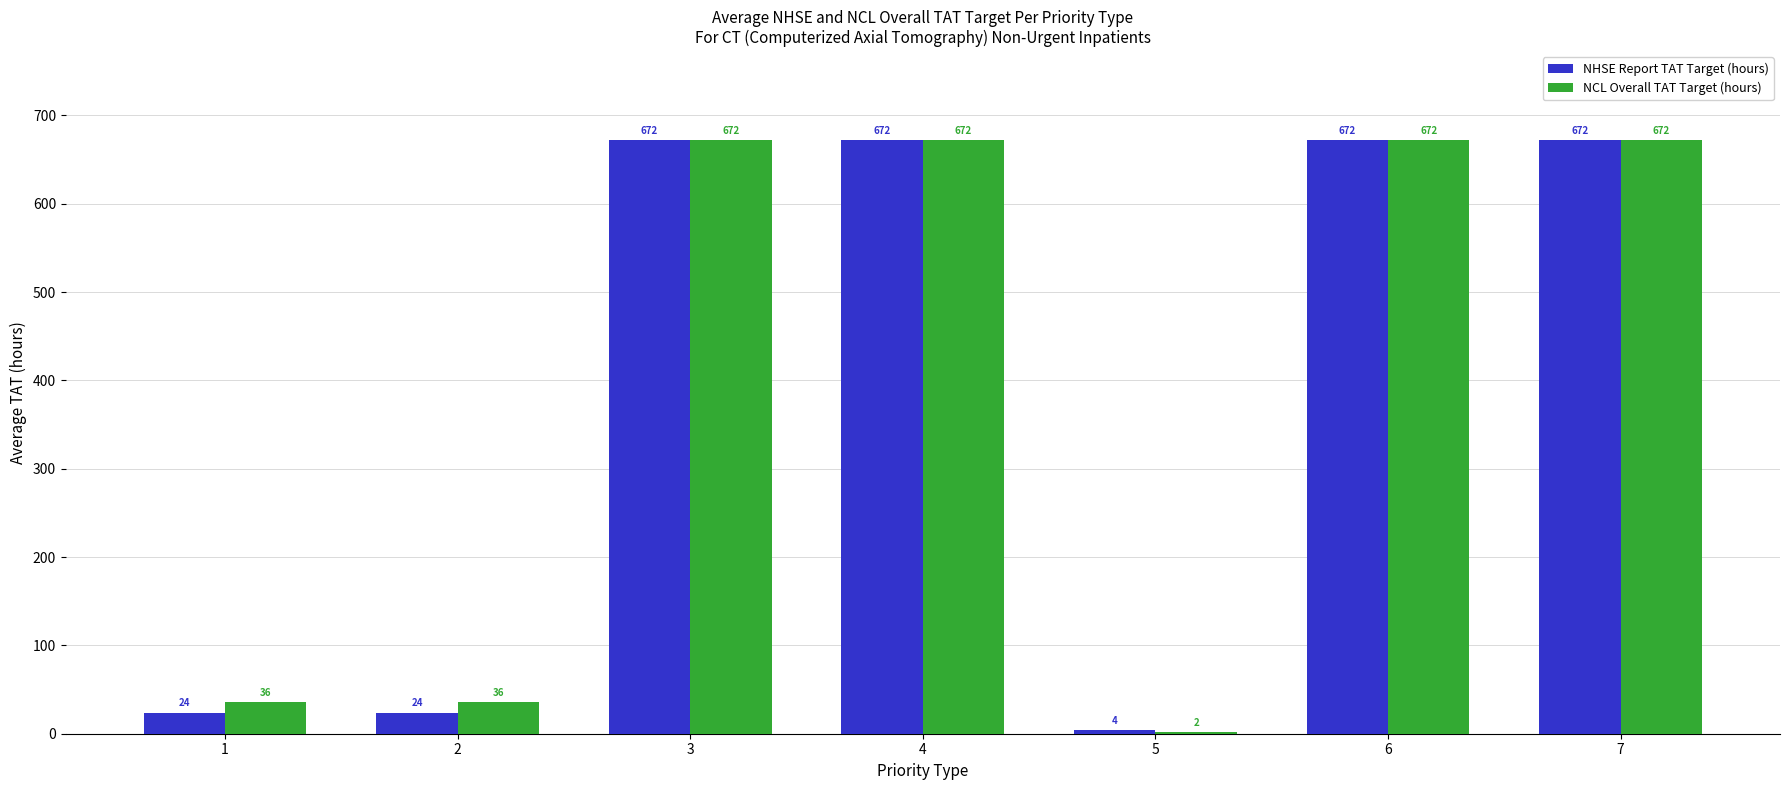

The value of NHSE Report TAT Target (hours) at 2 is 24. True or false?

True